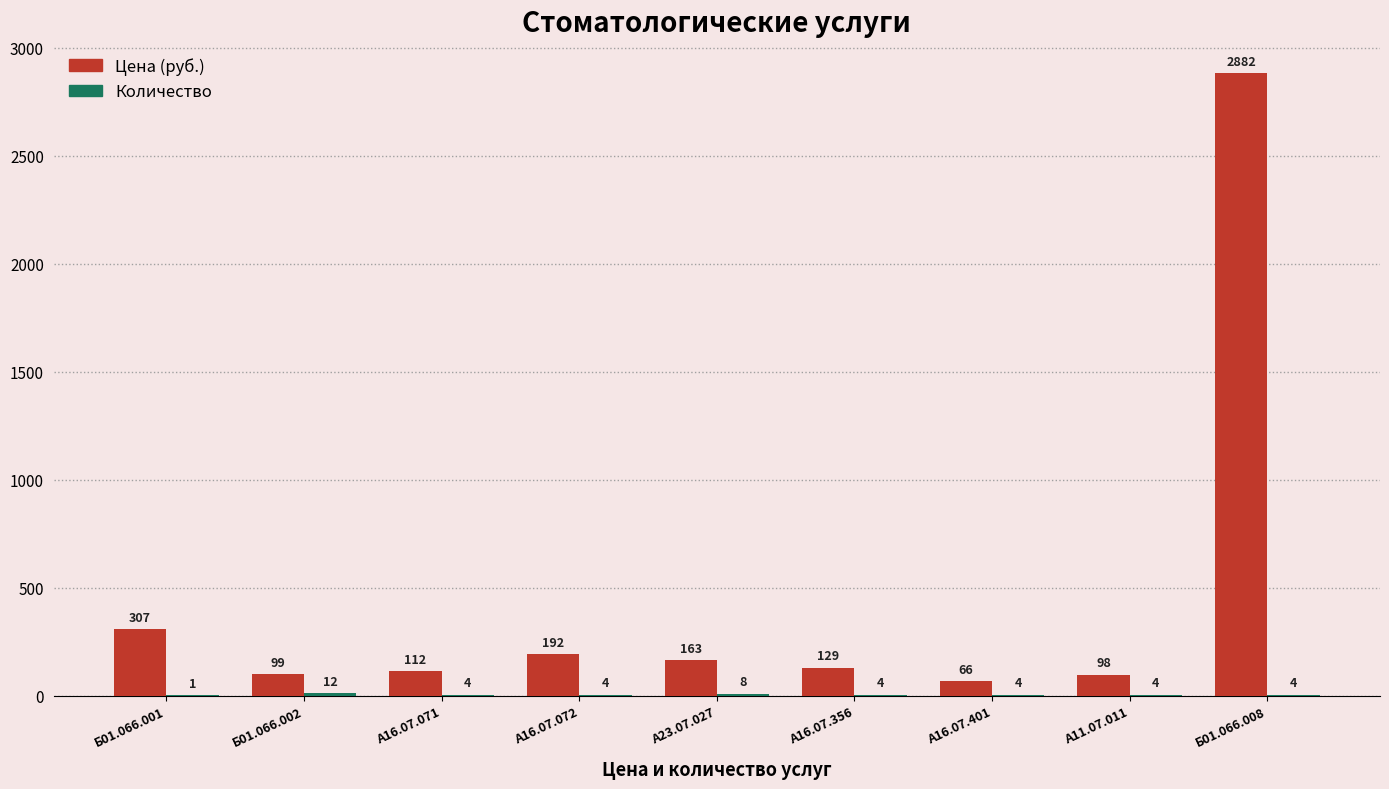

What is the total value across all series at А16.07.071?

116